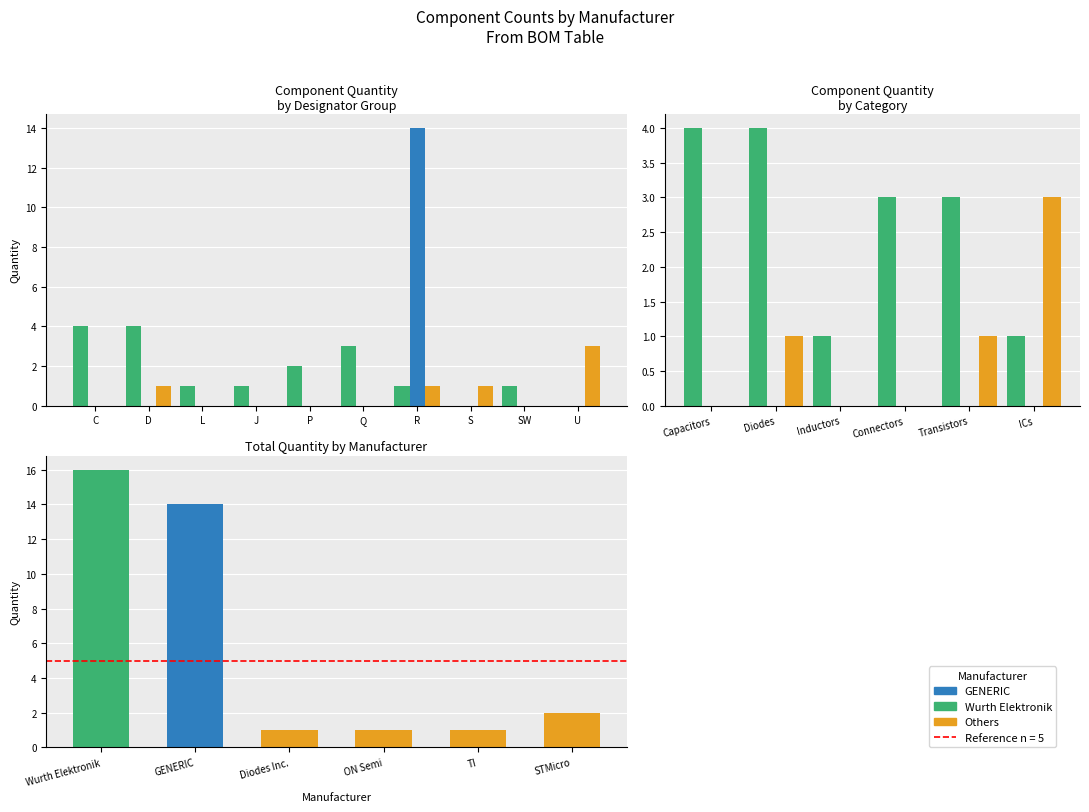

Approximately how many times larger is the value at STMicro compared to Wurth Elektronik?

0.1